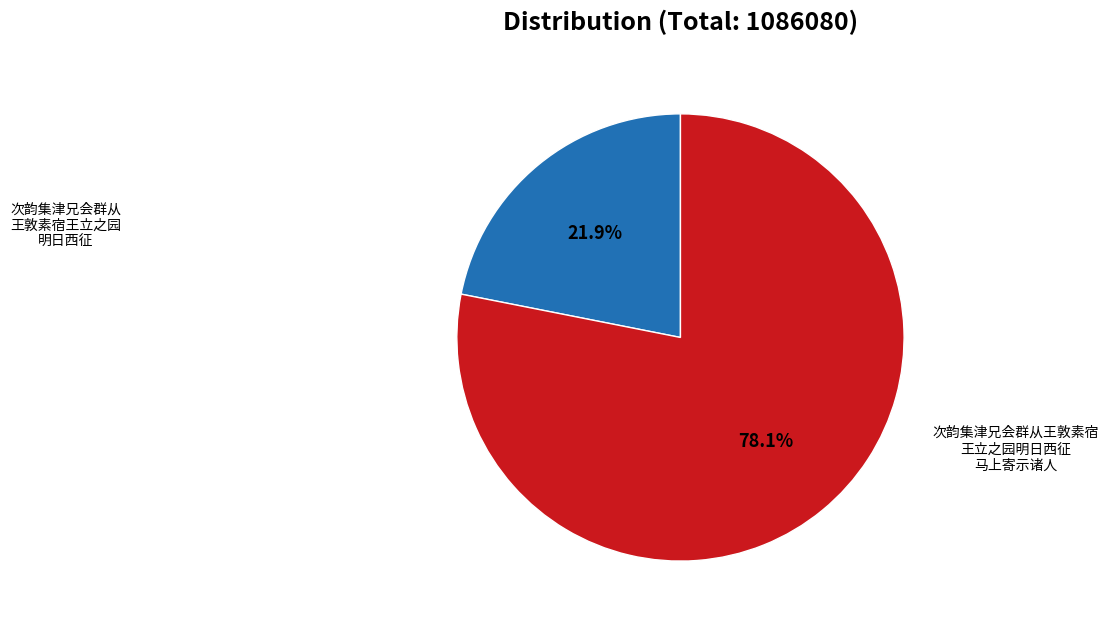

To the nearest percent, what is the average slice percentage?

50%